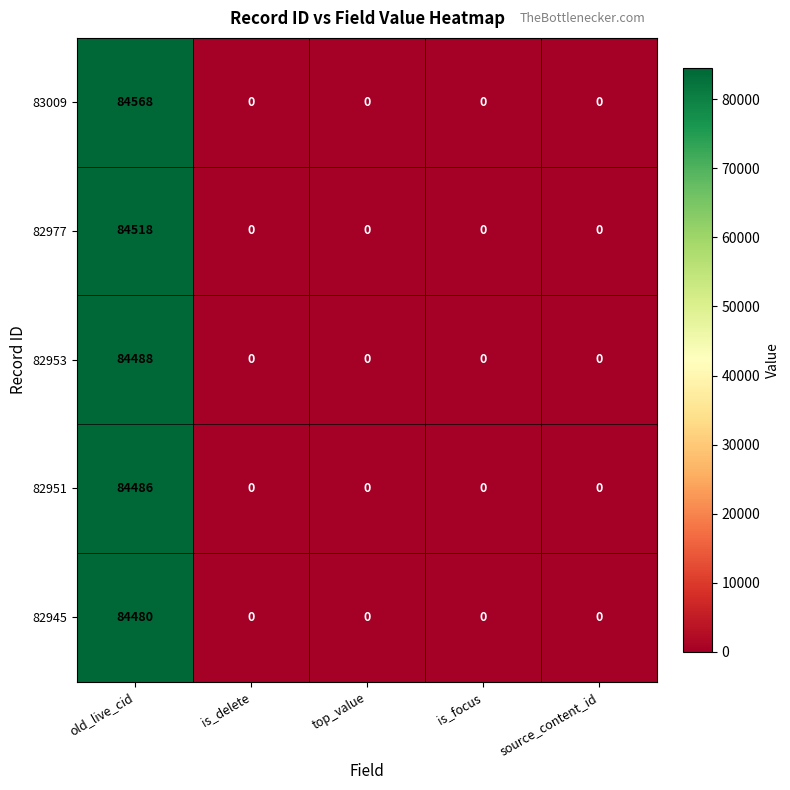

What is the spread (max minus min) of values at old_live_cid?

88